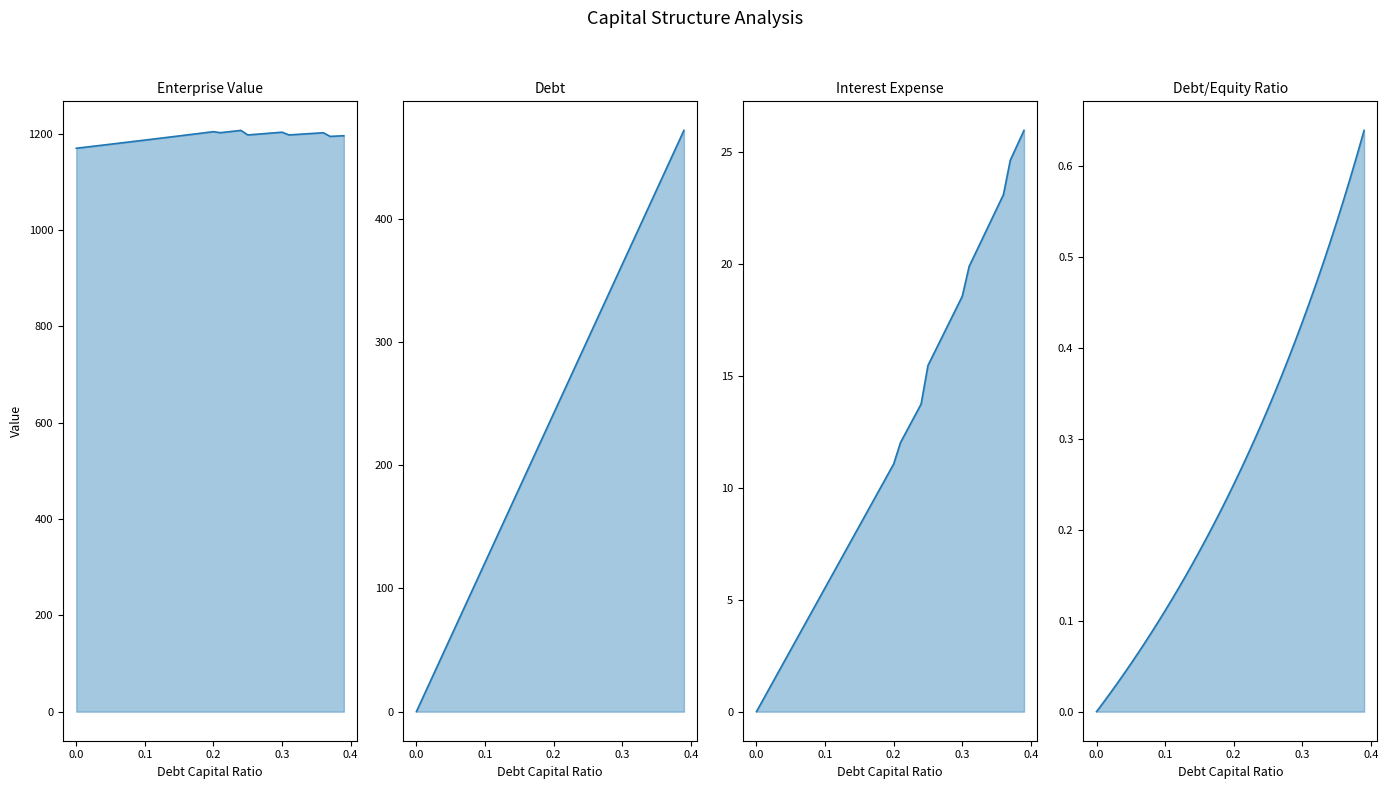

At how many categories does at least one series exceed 616?

40